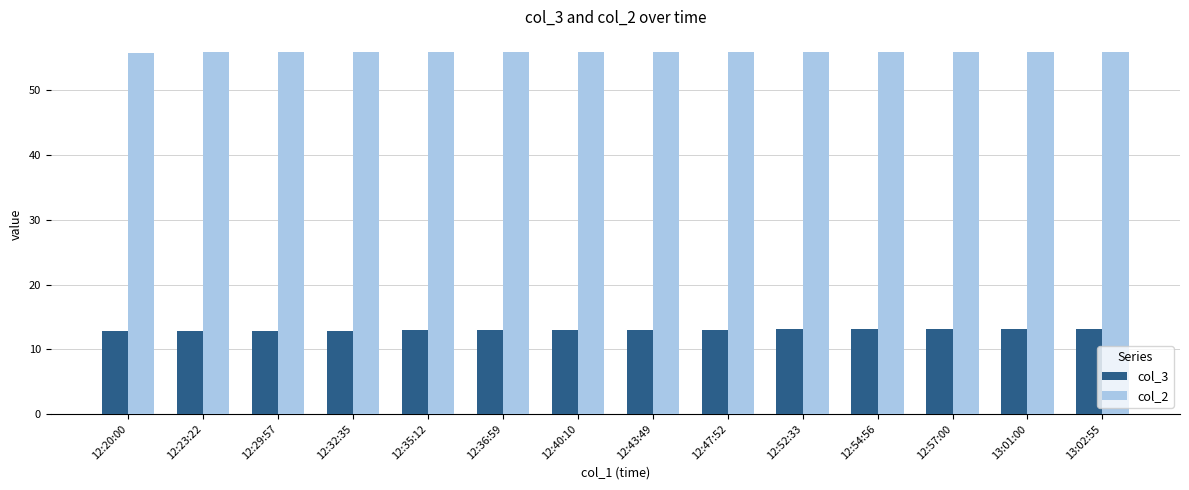

Rank the series by their average value, from lowest to highest.

col_3, col_2